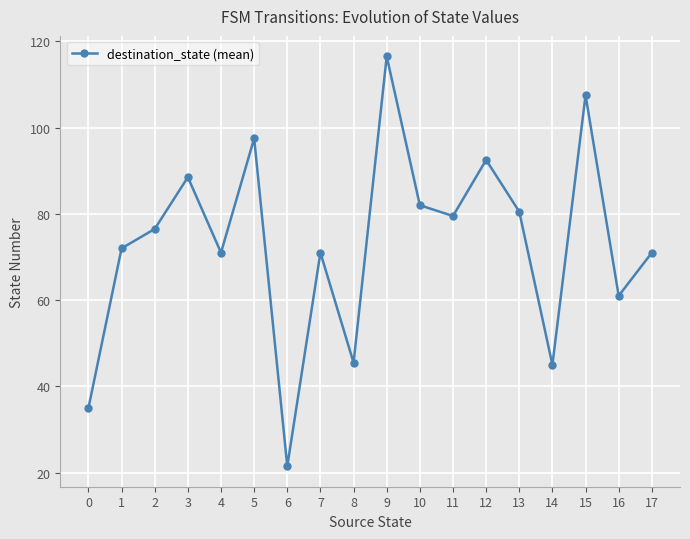

What is the value of the 16th point from the left?

107.5